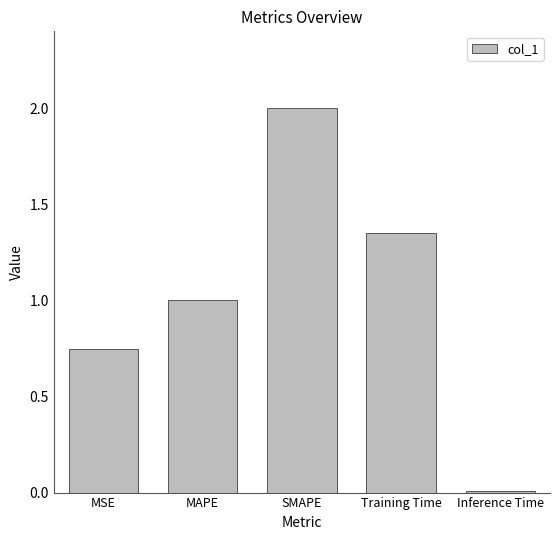

Are the bars horizontal?

No